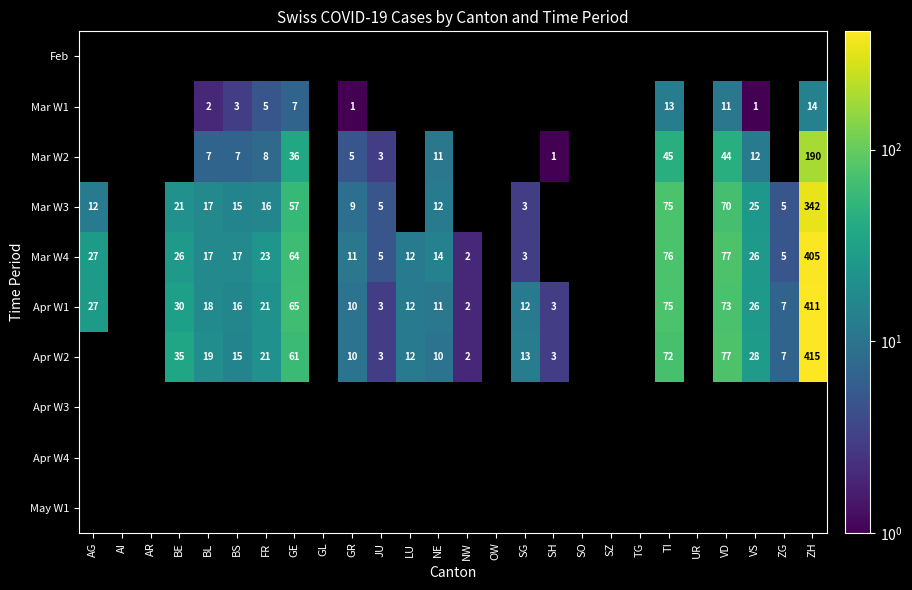

True or false: Mar W3 has a value of 5 at SG.

False